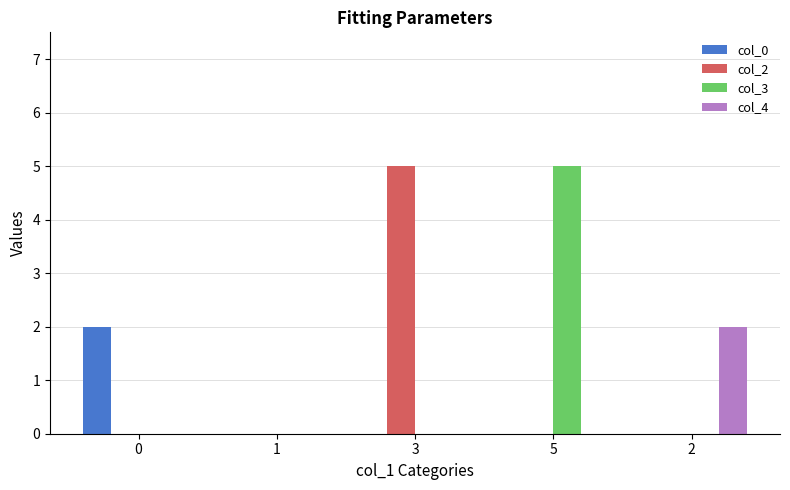

Which series changed the most between 1 and 3?

col_2